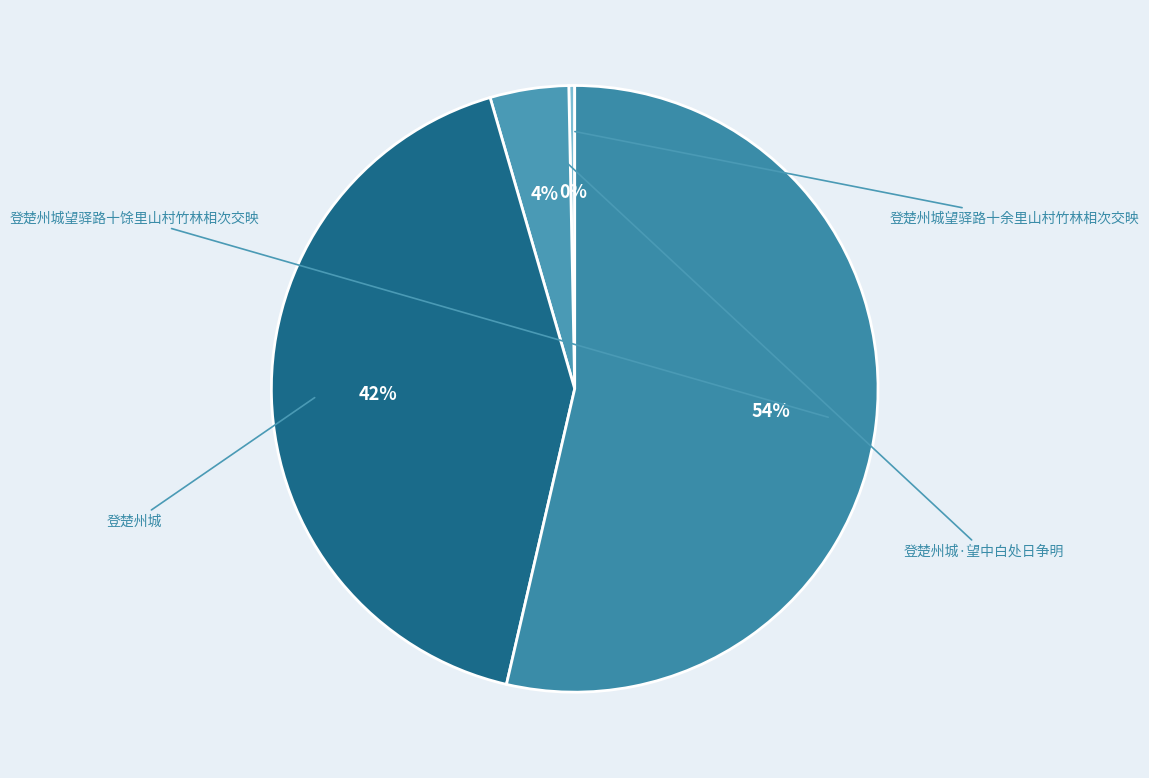

Which slice is the largest?

登楚州城望驿路十馀里山村竹林相次交映